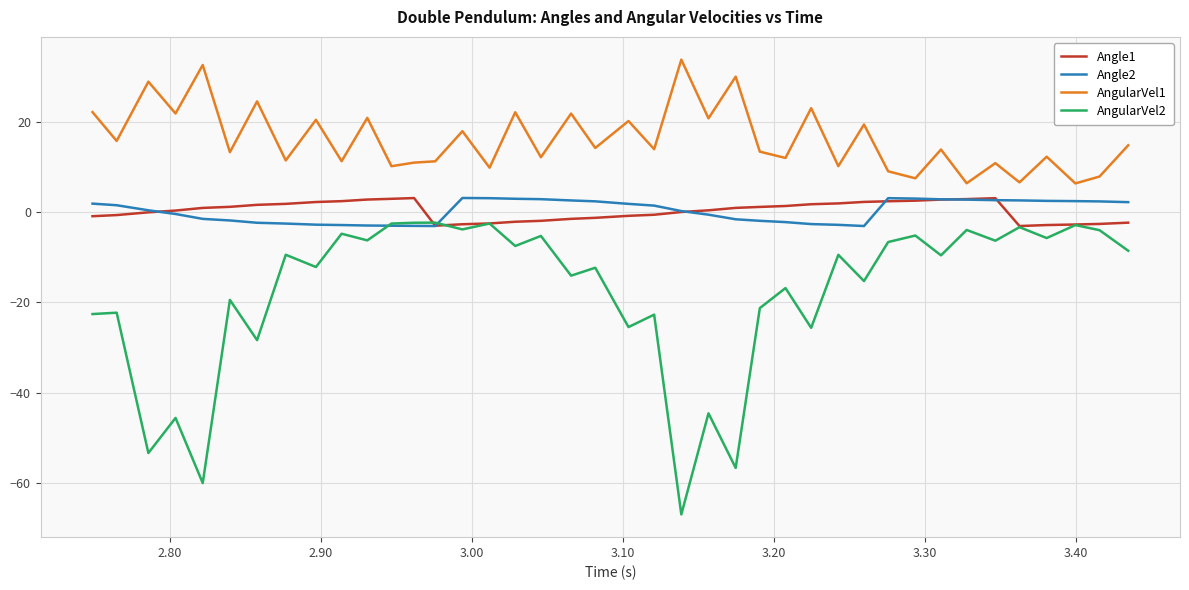

What is the maximum value for AngularVel2?

-2.3